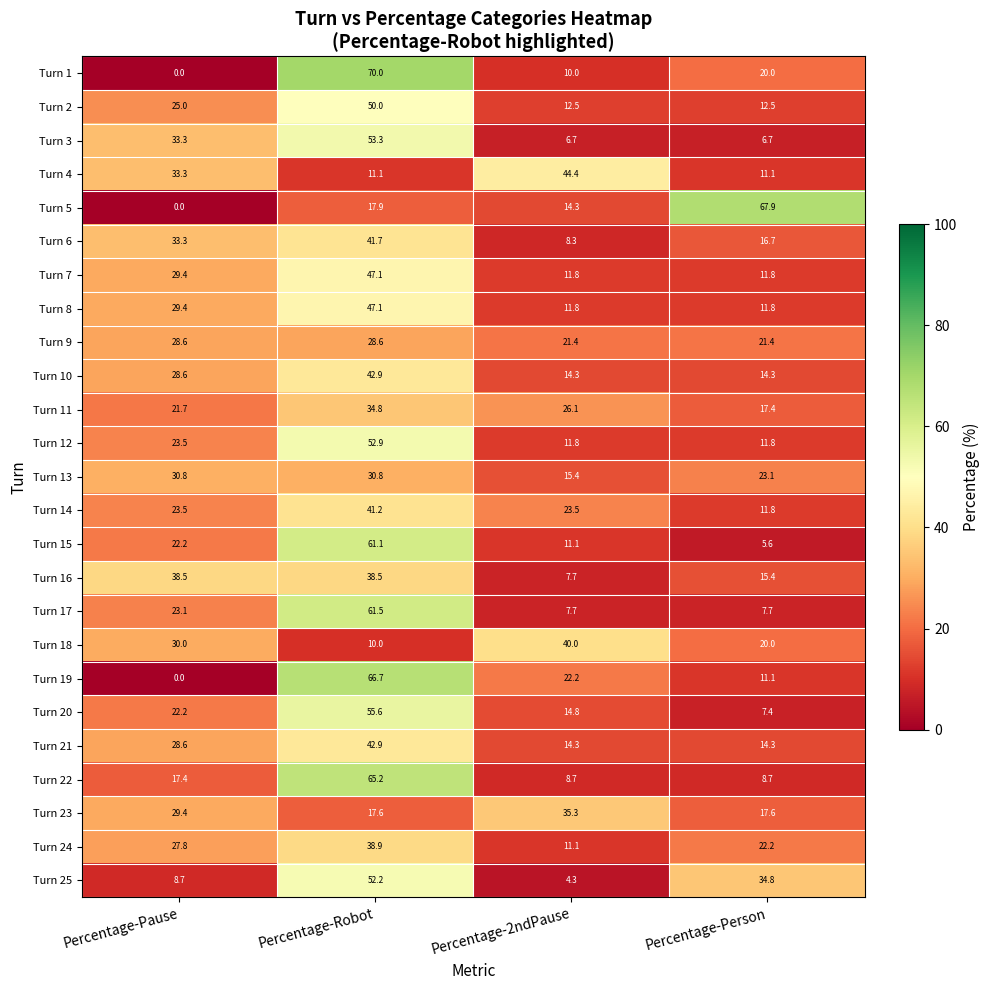

What is the difference between the Turn 17 values at Percentage-Robot and Percentage-Pause?

38.4